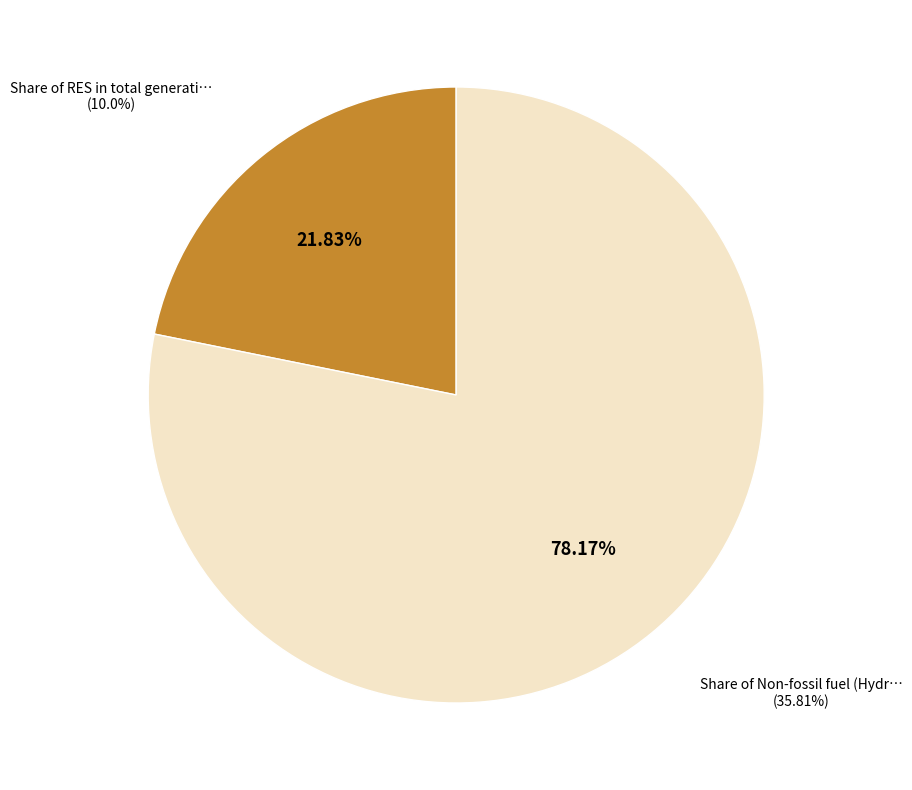

Rank the categories by value from highest to lowest.

Share of Non-fossil fuel (Hydro, Nuclear), Share of RES in total generation (%)